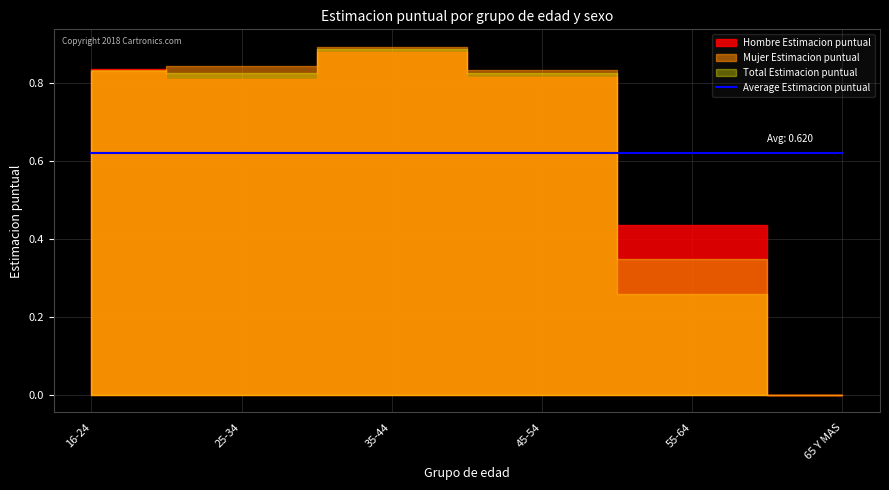

How many categories are shown in the chart?

6